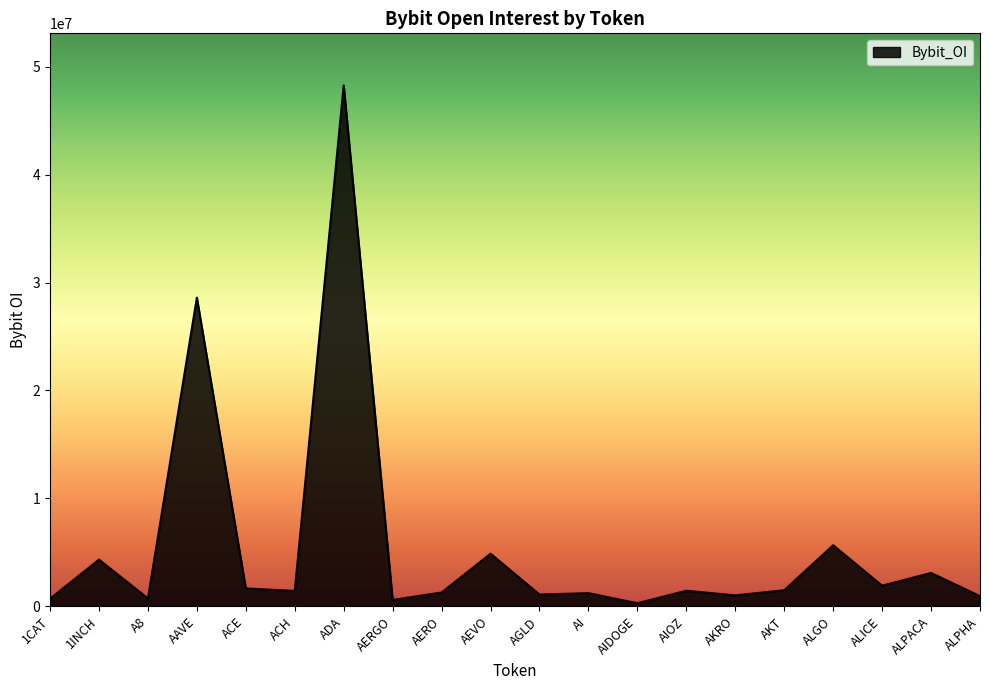

What is the change in value from ACH to AKT?

+66918